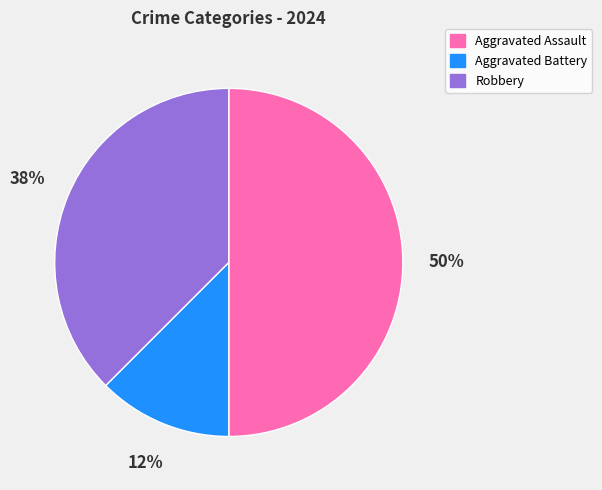

To the nearest percent, what percentage of the pie is Aggravated Assault?

50%